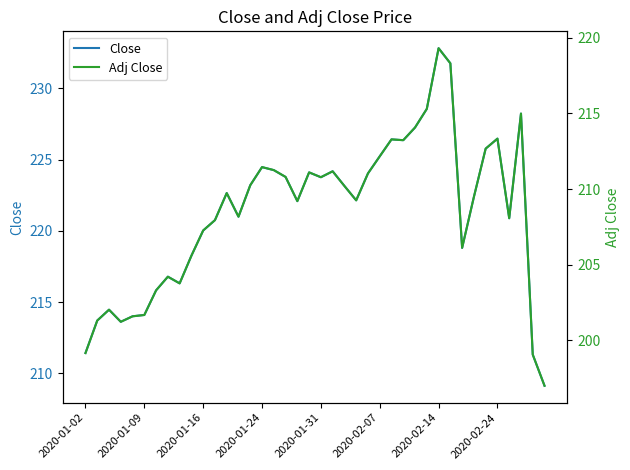

Which series has the largest total across all categories?

Close